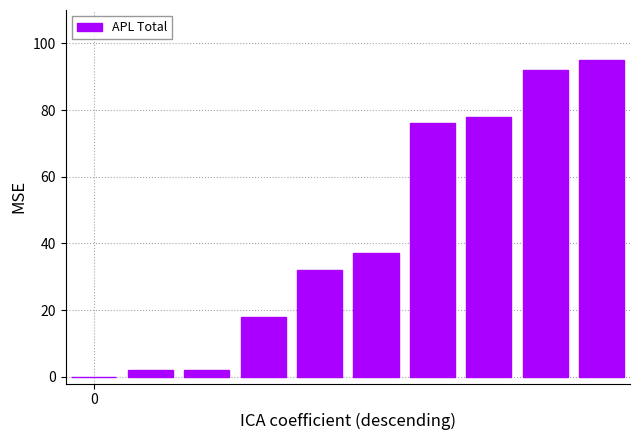

Are the bars horizontal?

No